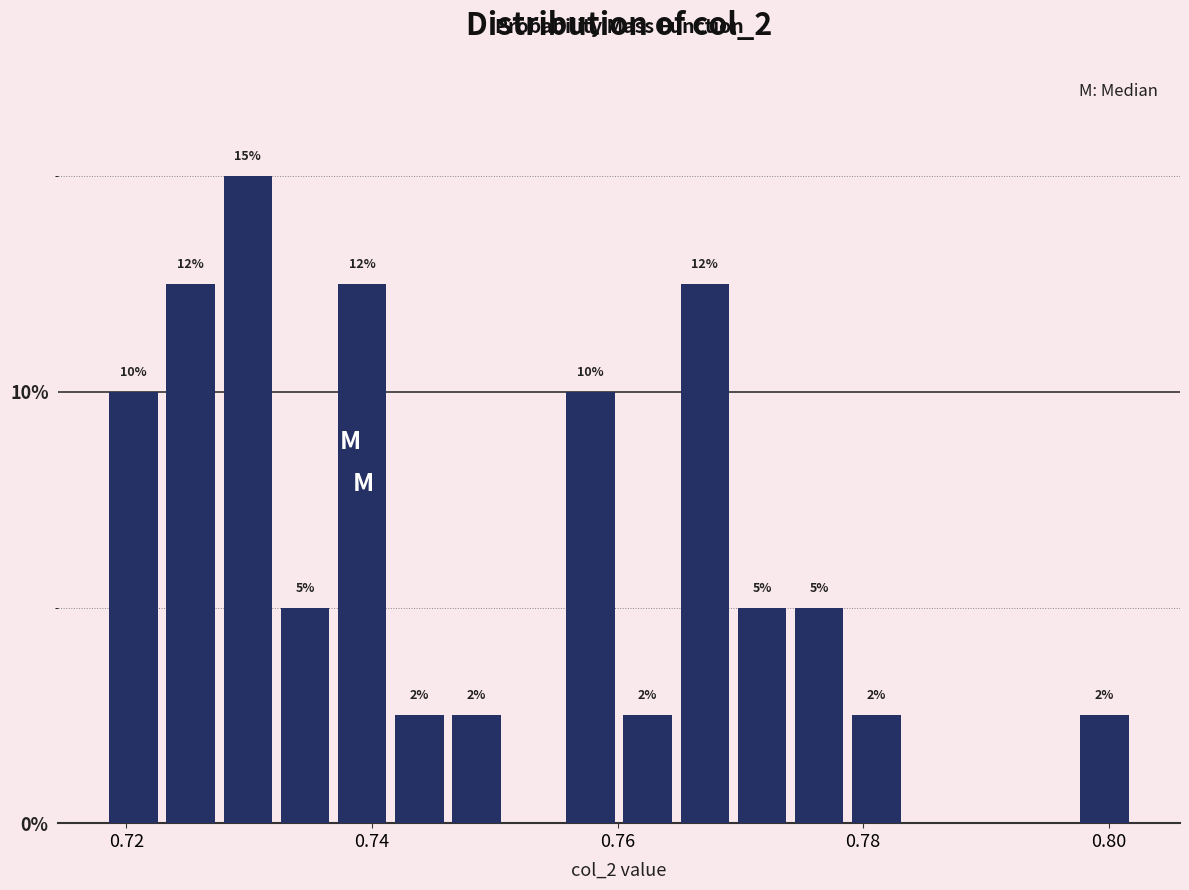

Around what value on the x-axis is the tallest bar? Give the approximate position of its centre, as read against the axis.

0.730